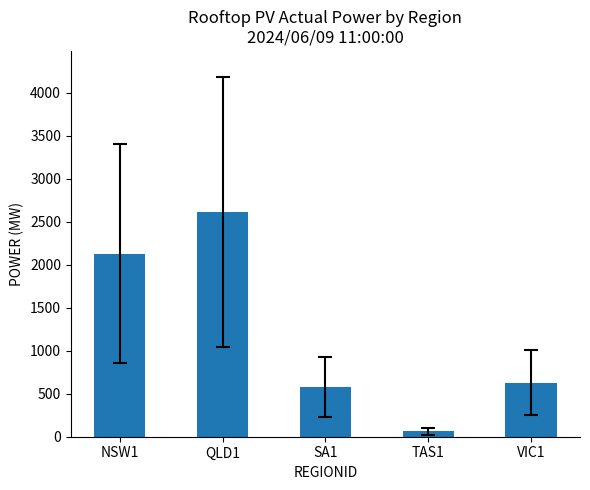

What is the difference between the values at TAS1 and SA1?

515.9